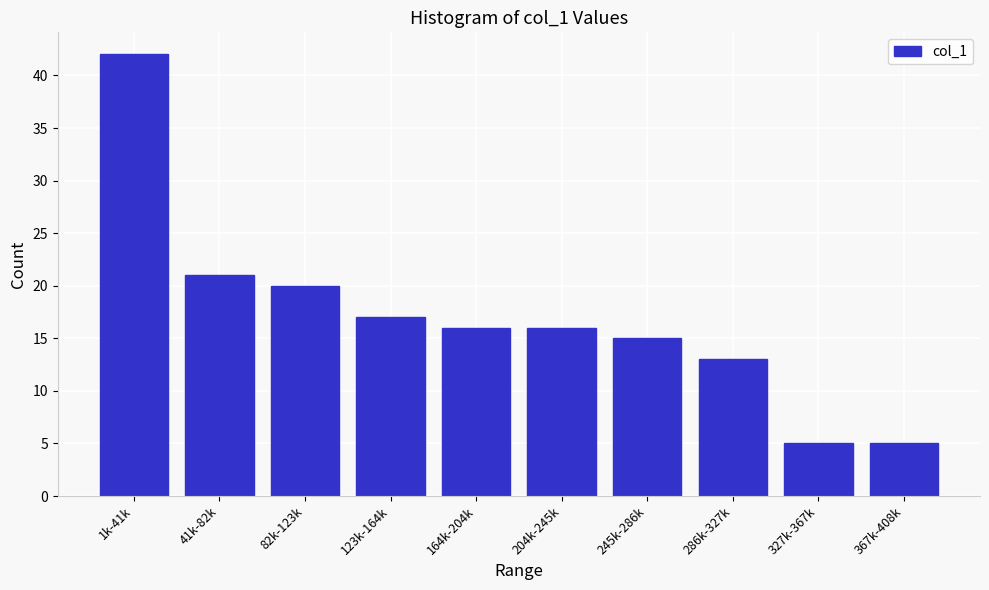

Reading left to right, list all the values displayed in this chart.

1k-41k=42	41k-82k=21	82k-123k=20	123k-164k=17	164k-204k=16	204k-245k=16	245k-286k=15	286k-327k=13	327k-367k=5	367k-408k=5